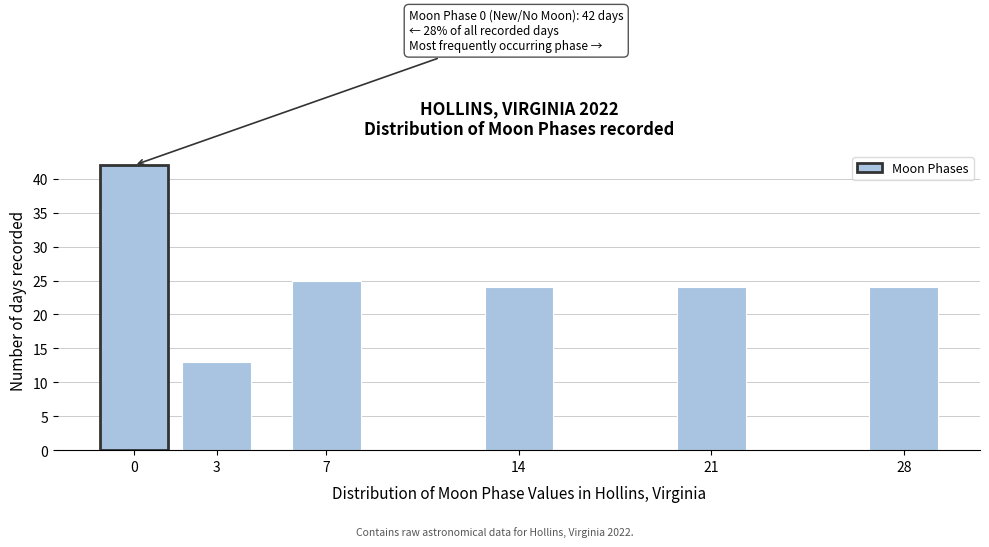

Reading right to left, list all the values displayed in this chart.

24	24	24	25	13	42